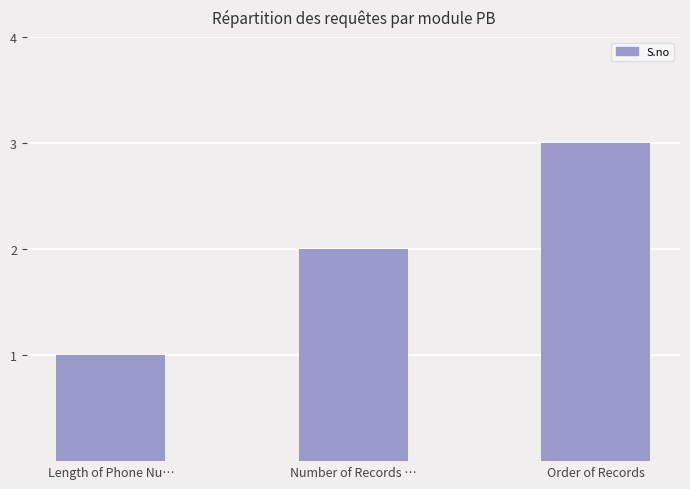

Rank the categories by value from lowest to highest.

Length of Phone Nu…, Number of Records …, Order of Records